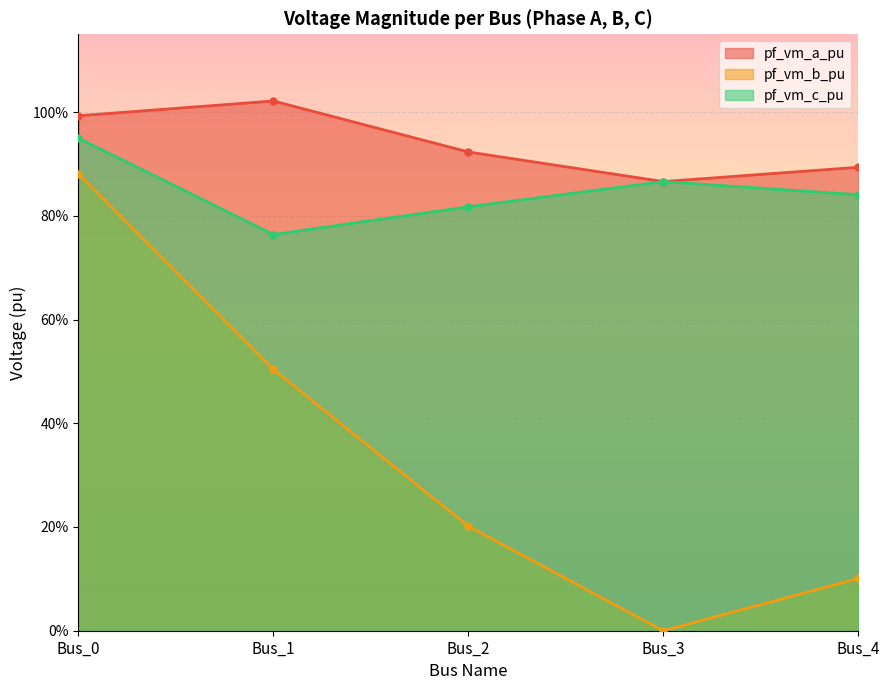

Which label corresponds to the largest value in the chart?

Bus_1